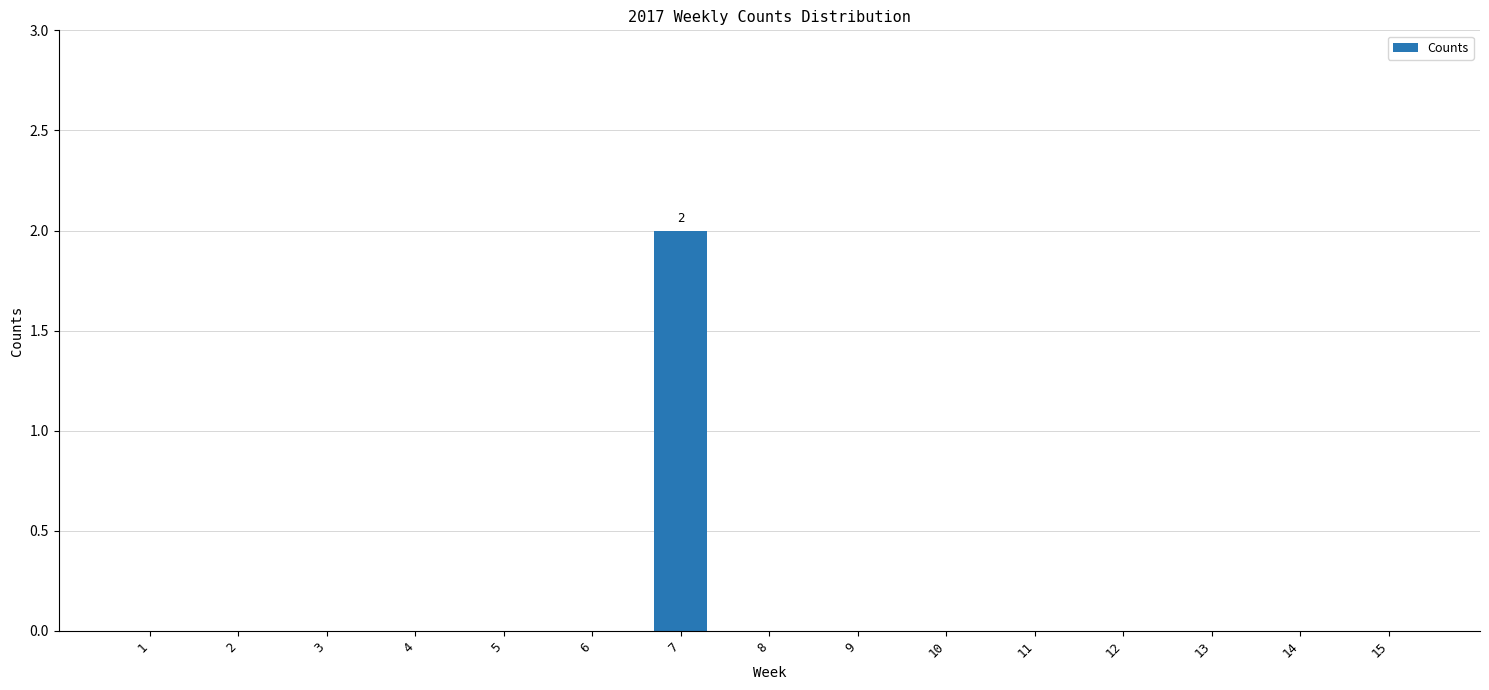

True or false: the data shows 1 at 6.

False